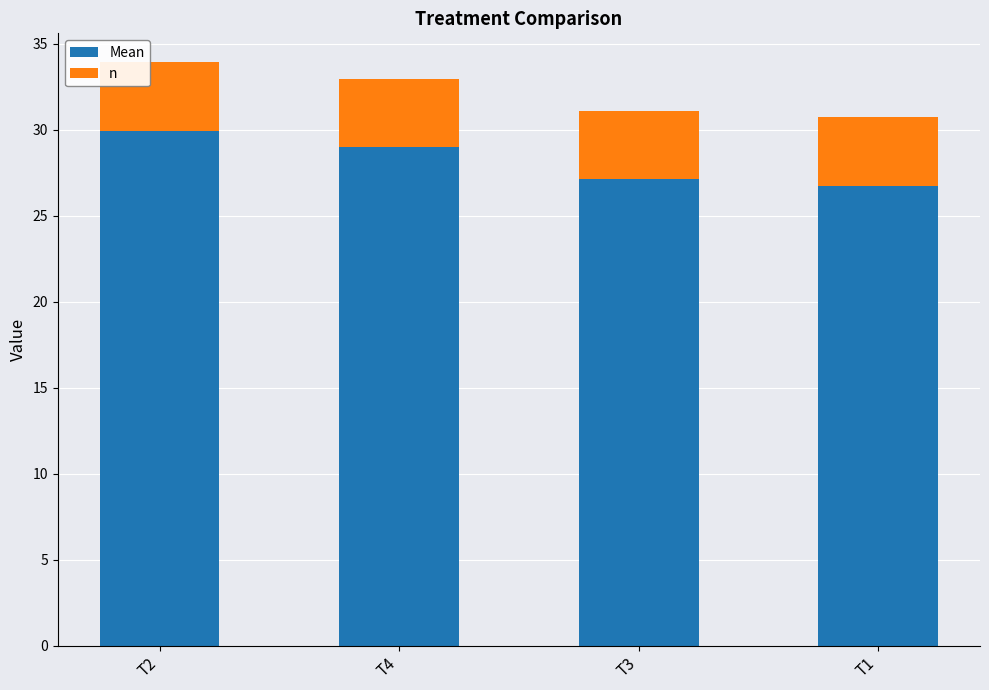

Are the bars horizontal?

No